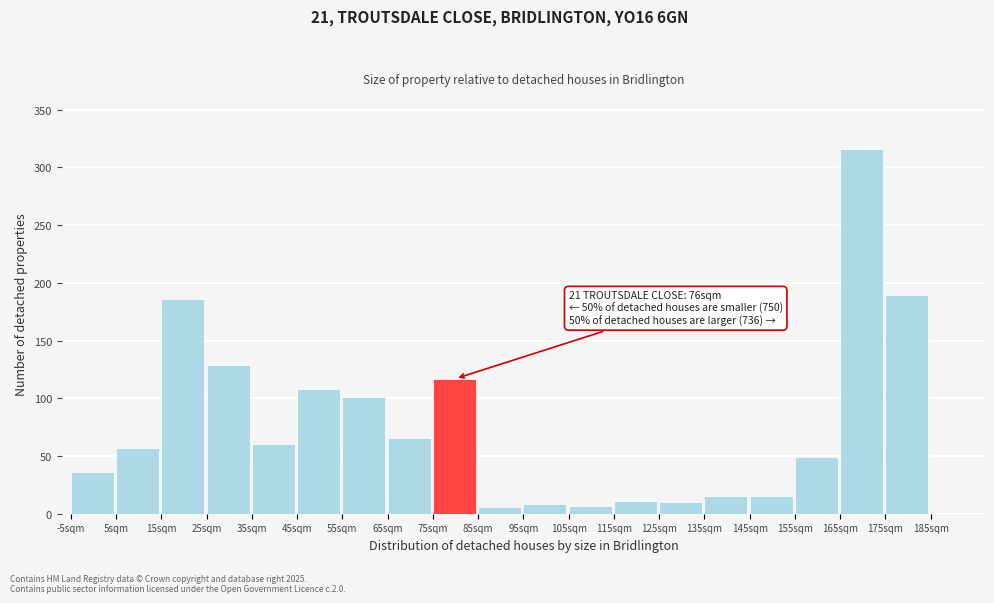

Which range on the x-axis has the tallest bar?

165 to 175